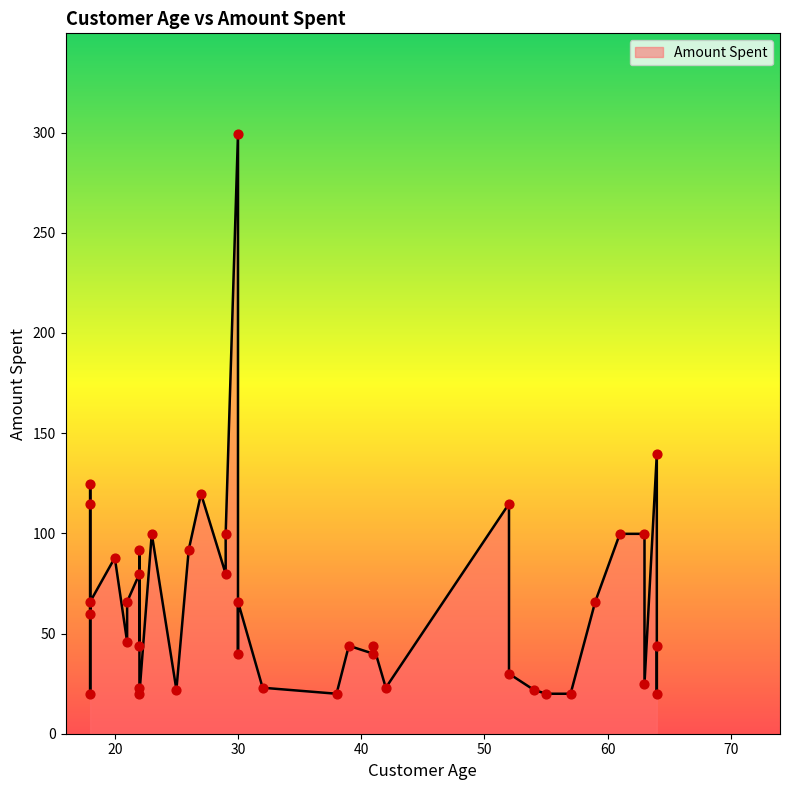

Approximately how many times larger is the value at 29 compared to 18?

0.9